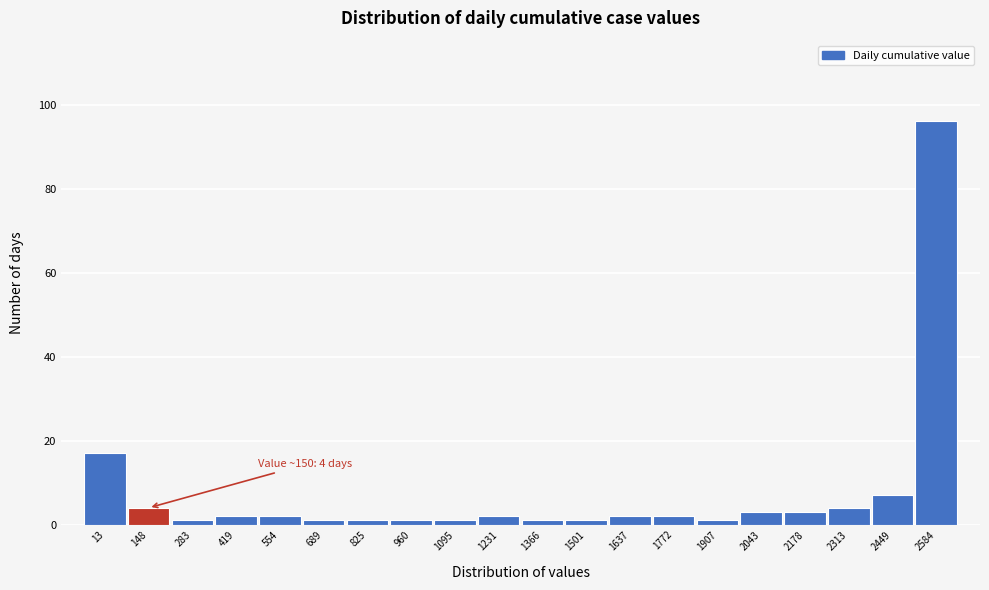

Reading right to left, extract all data points from this chart.

2584=96	2449=7	2313=4	2178=3	2043=3	1907=1	1772=2	1637=2	1501=1	1366=1	1231=2	1095=1	960=1	825=1	689=1	554=2	419=2	283=1	148=4	13=17